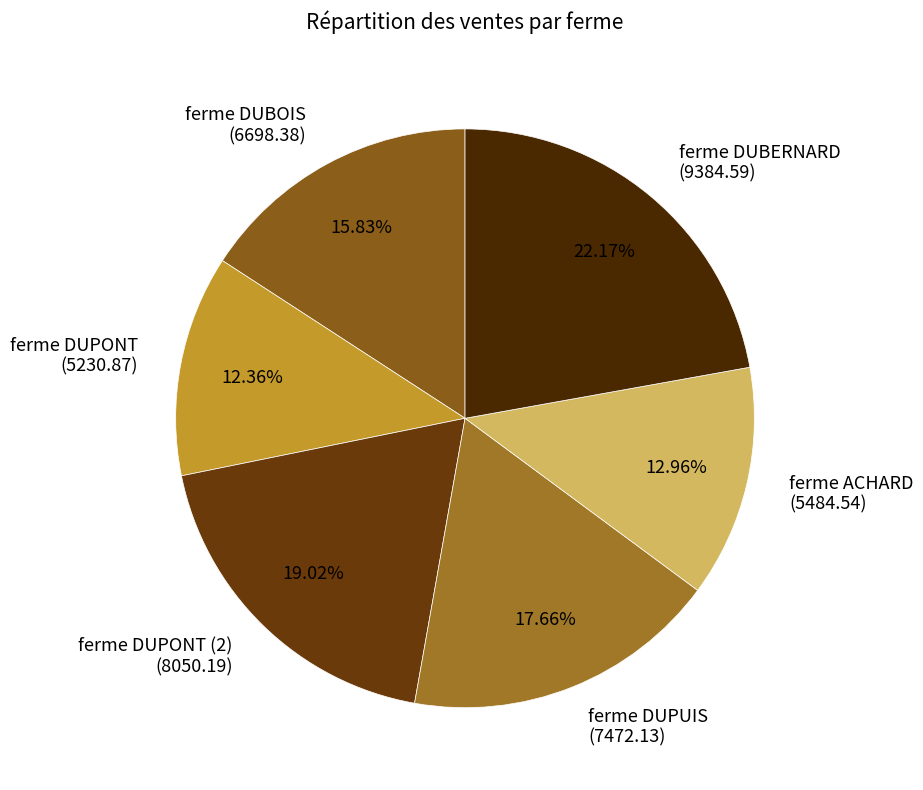

To the nearest percent, what is the average slice percentage?

17%